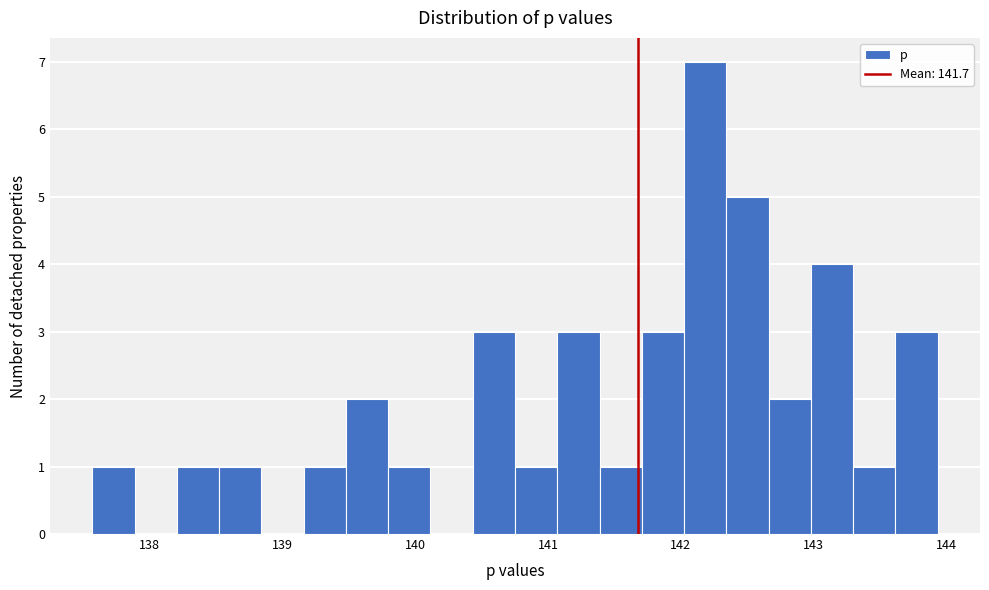

Around what value on the x-axis is the tallest bar? Give the approximate position of its centre, as read against the axis.

142.2